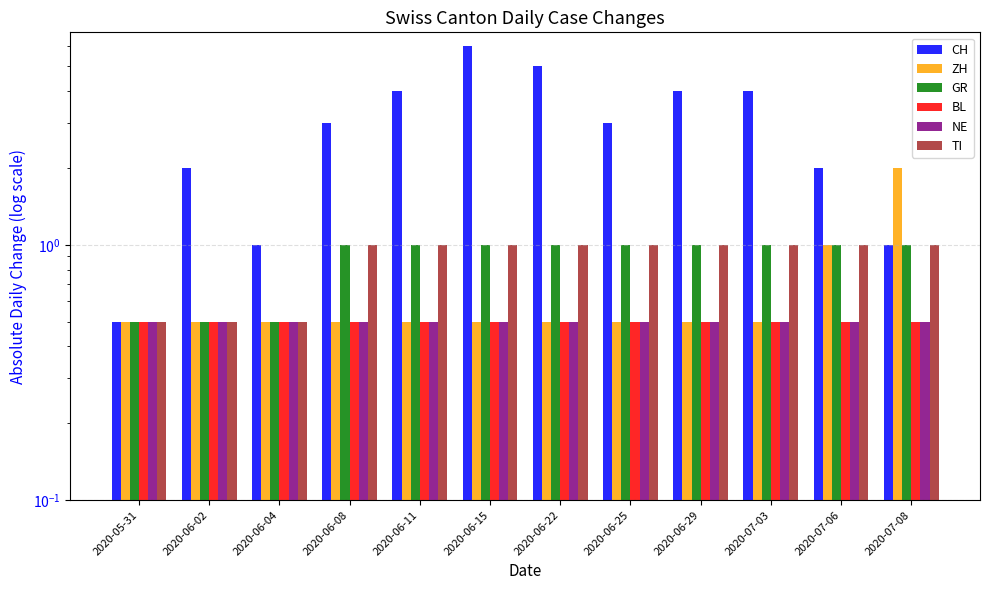

The NE series shows 0.2 at 2020-07-03. True or false?

False